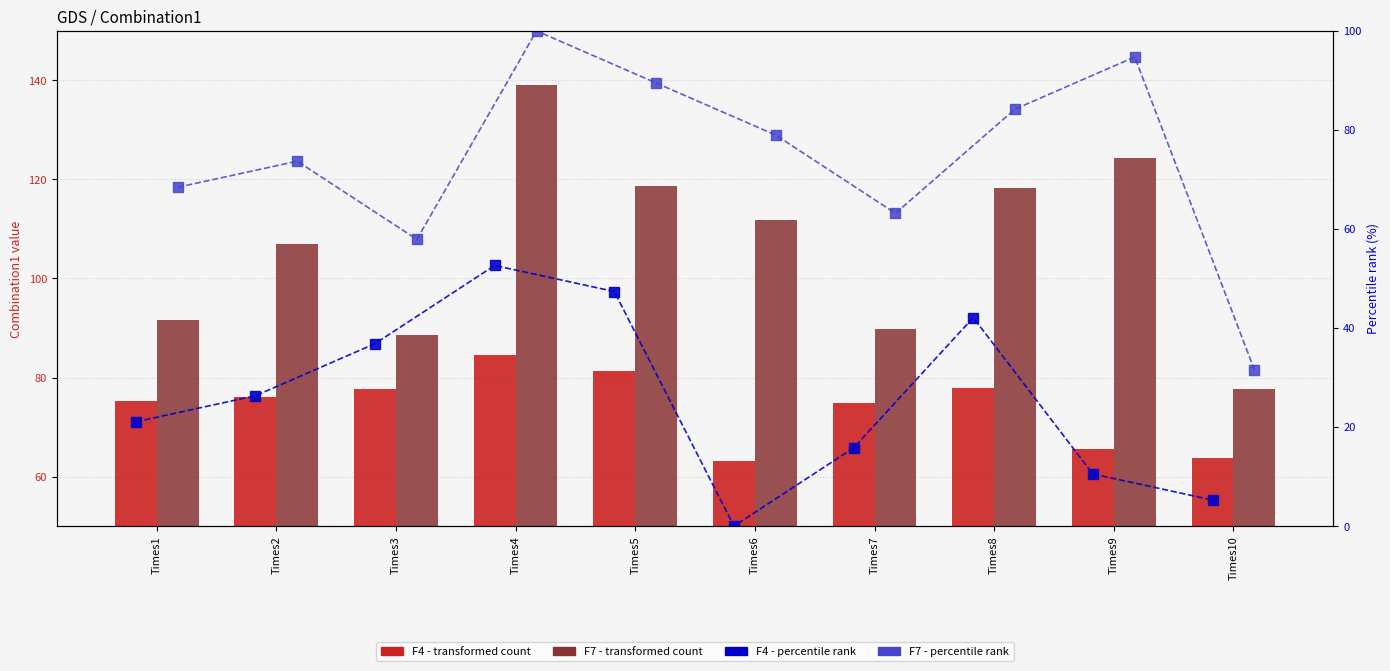

Where does the F4 series first go above 75?

Times1